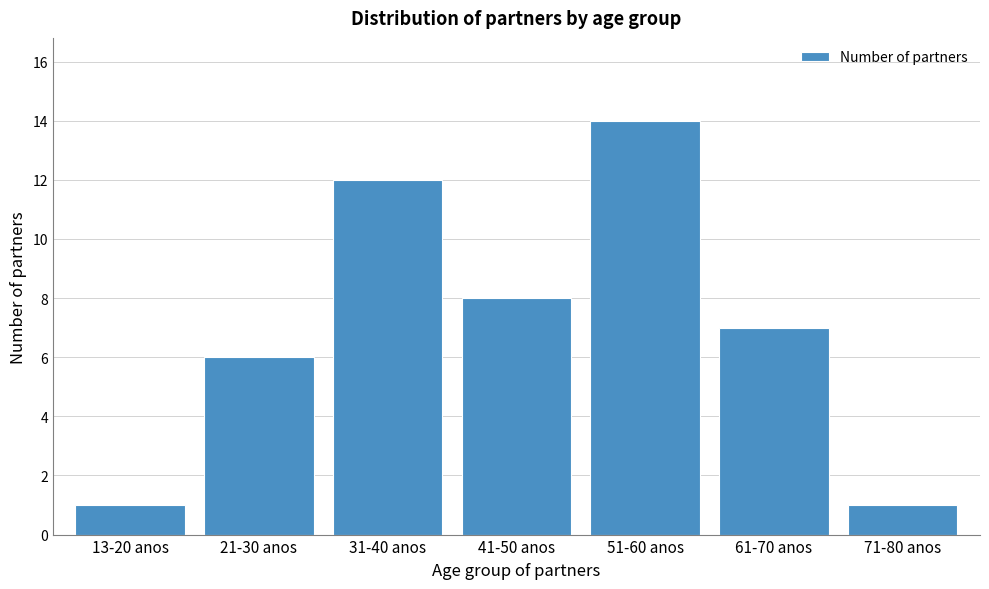

Reading left to right, extract all data points from this chart.

13-20 anos=1	21-30 anos=6	31-40 anos=12	41-50 anos=8	51-60 anos=14	61-70 anos=7	71-80 anos=1